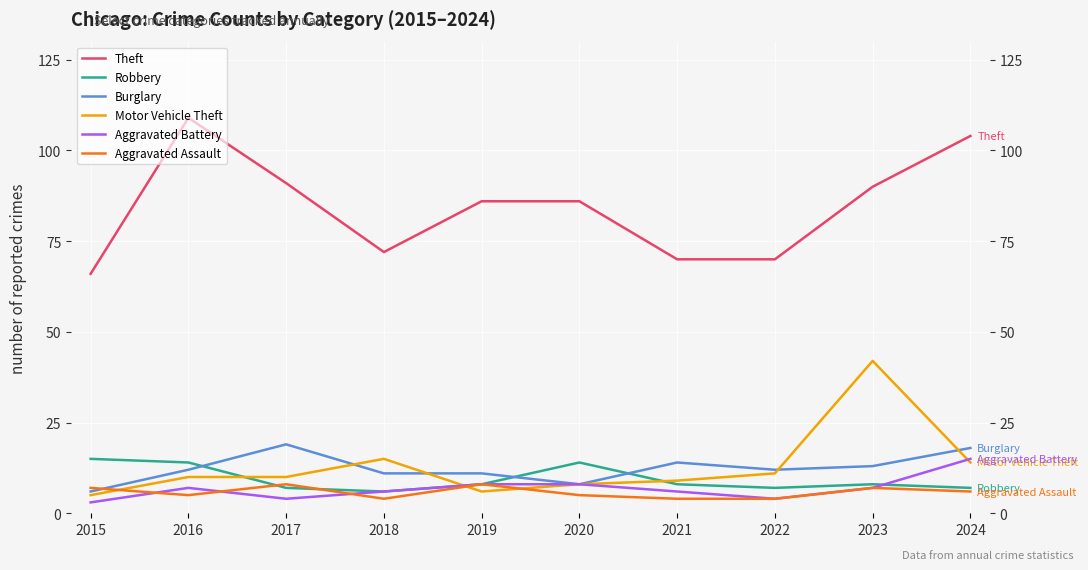

The Motor Vehicle Theft series shows 11 at 2022. True or false?

True